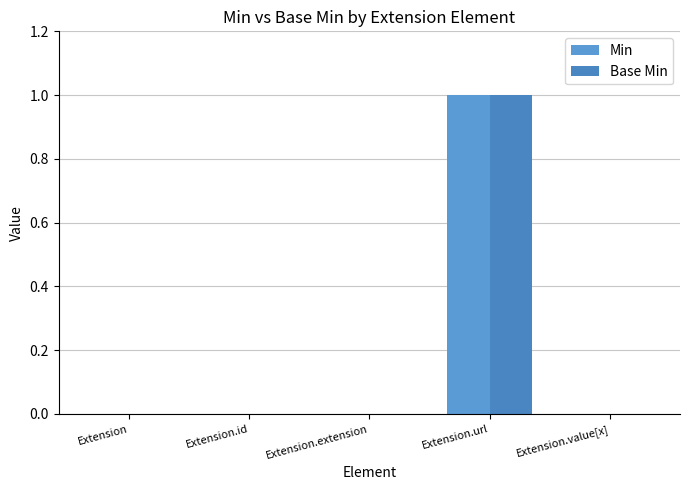

How many series are shown in this chart?

2